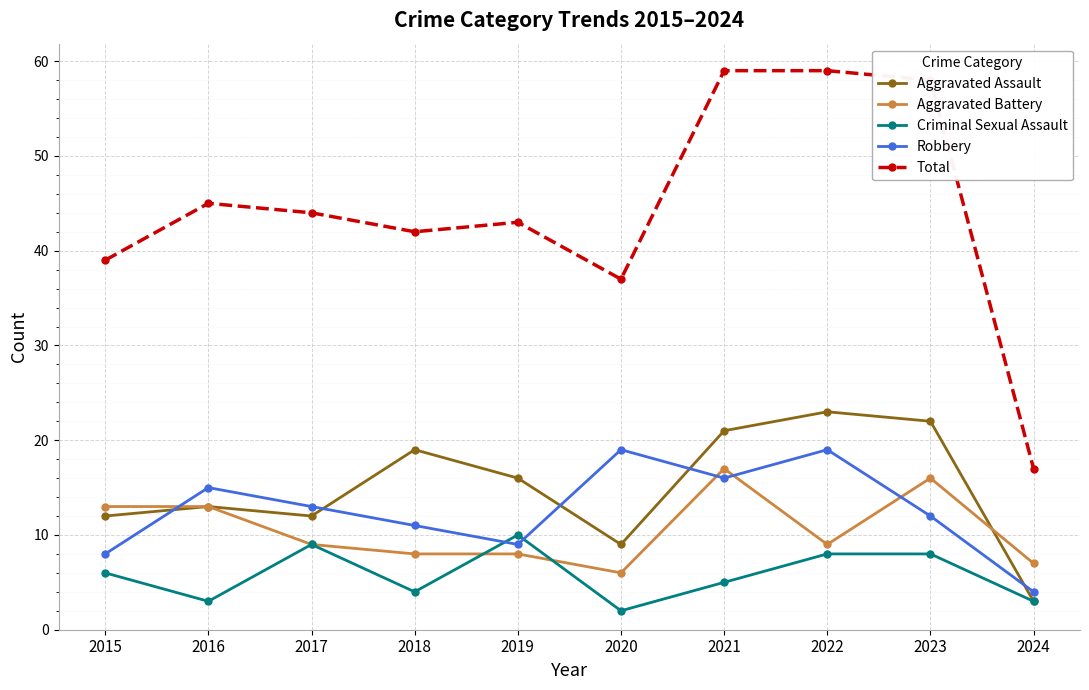

True or false: Aggravated Assault has more than 0 interior local peaks.

True